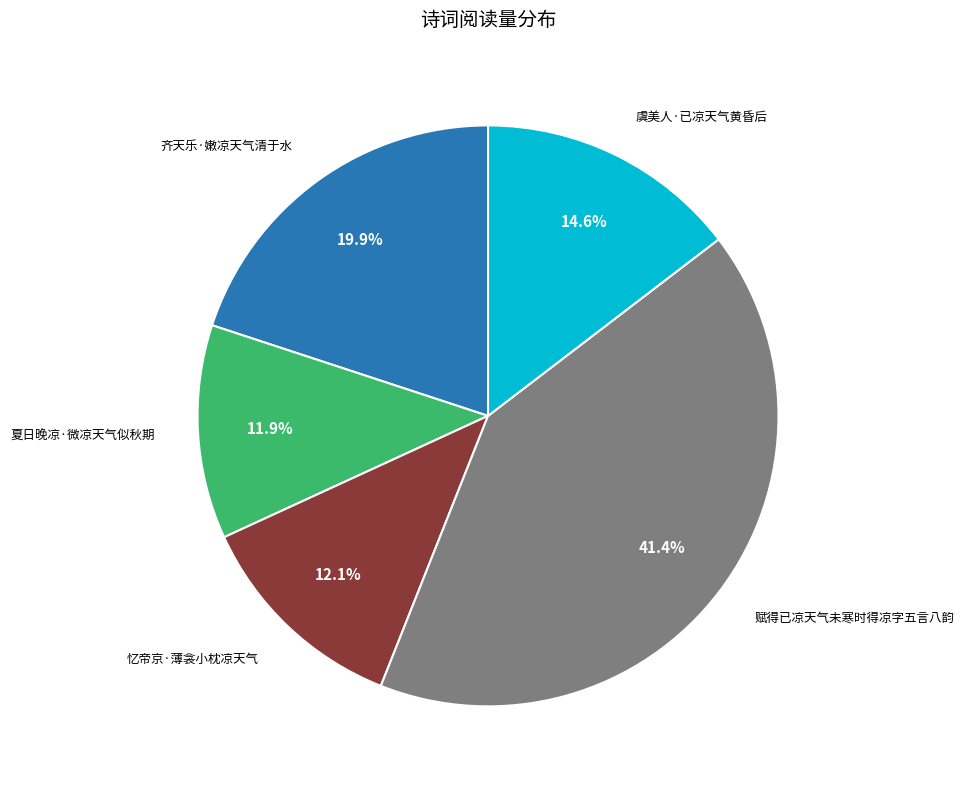

How many slices are in this pie chart?

5